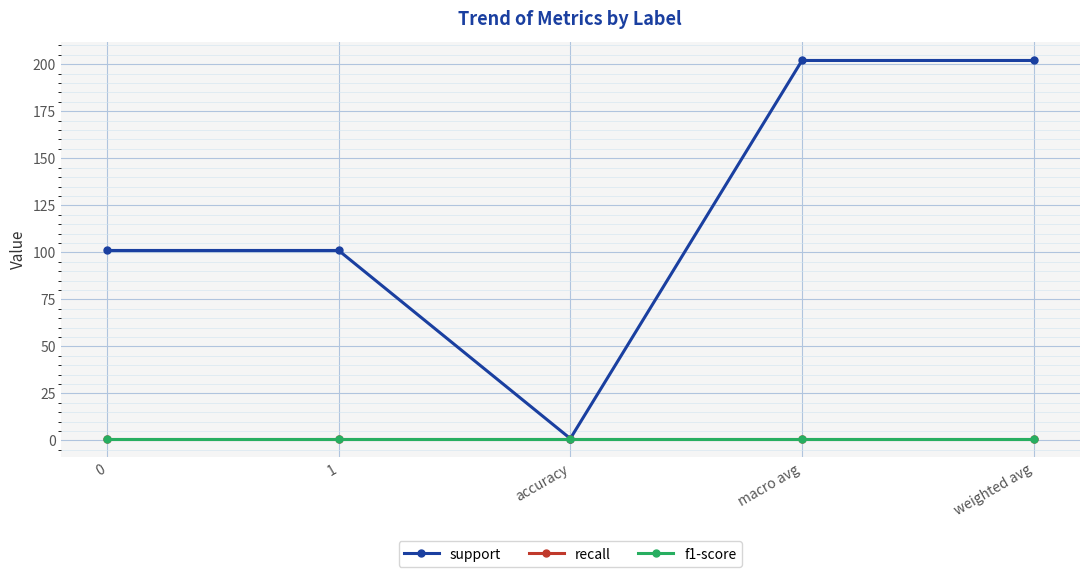

The support series shows 101 at 1. True or false?

True